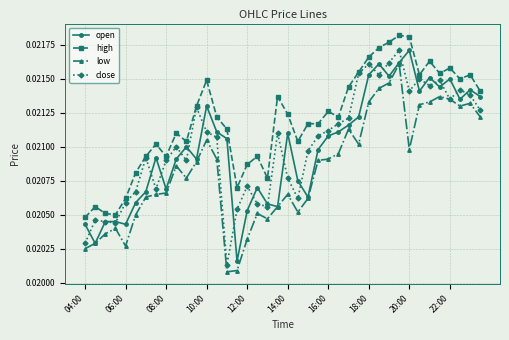

True or false: high and low cross at least once.

False